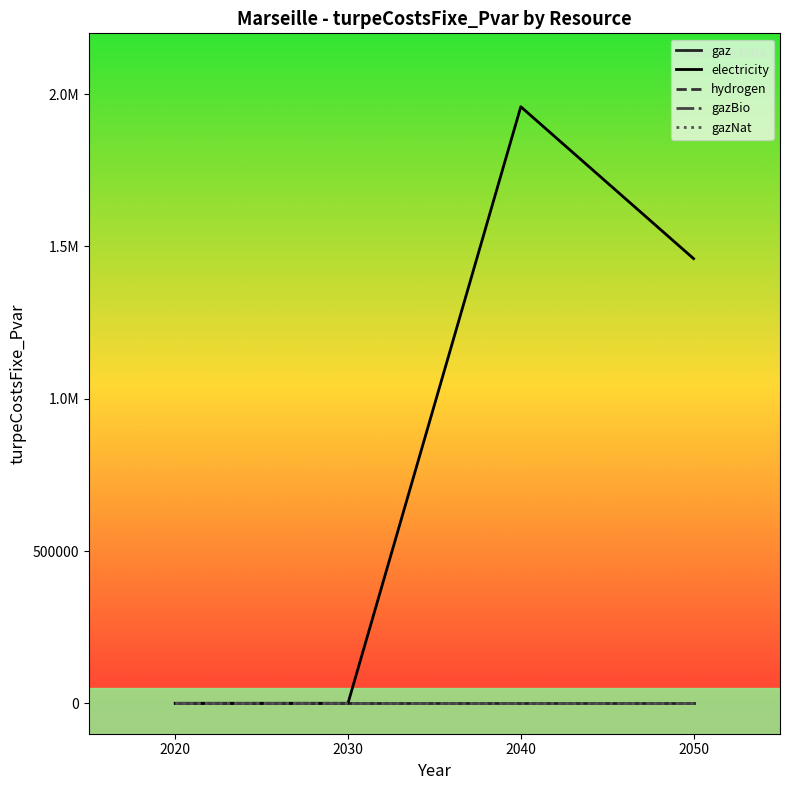

Rank the series by their maximum value, from lowest to highest.

gaz, hydrogen, gazBio, gazNat, electricity